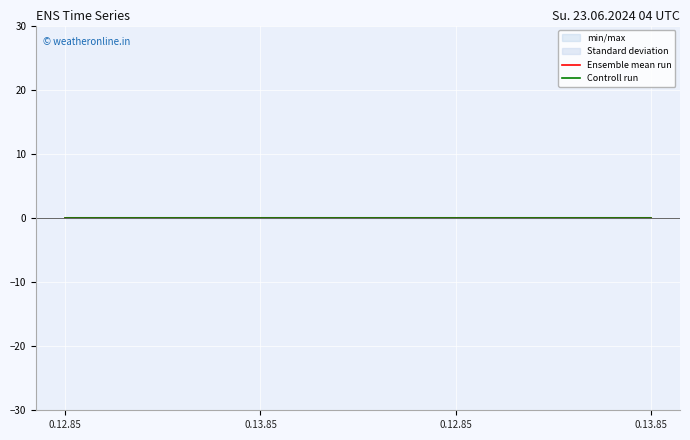

Where is Controll run nearest to the value 0?

0.12.85